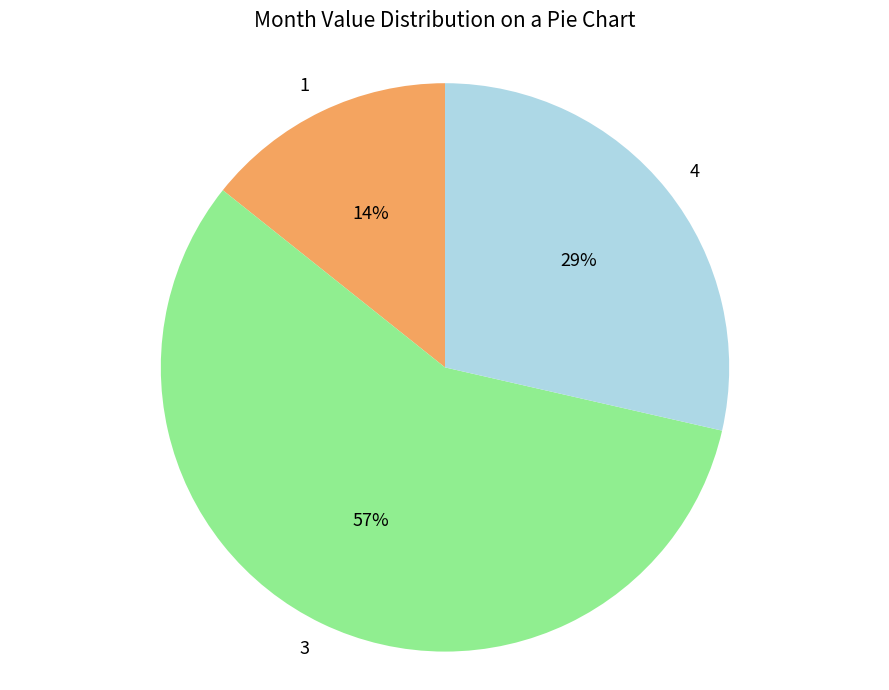

How many segments does this pie chart have?

3